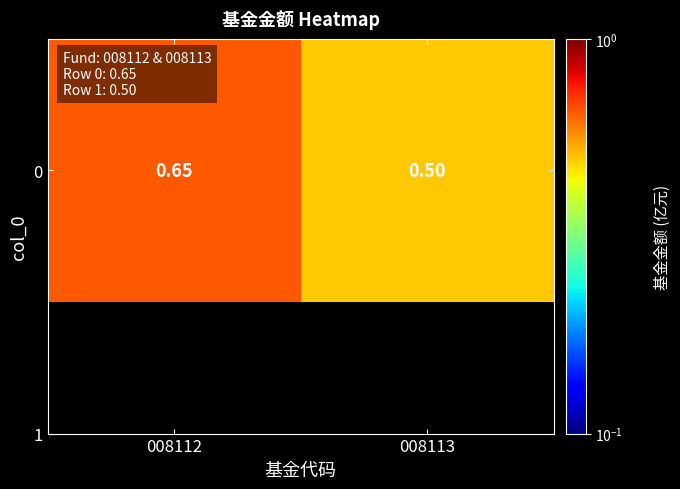

What is the difference between the values at 008112 and 008113?

0.2